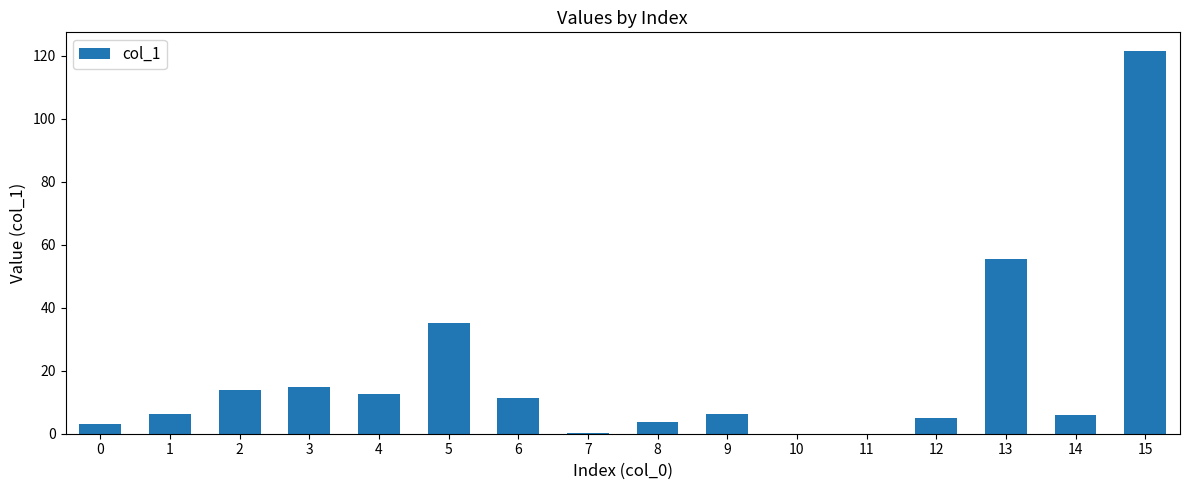

Is it true that the value at 5 is 18.5?

False